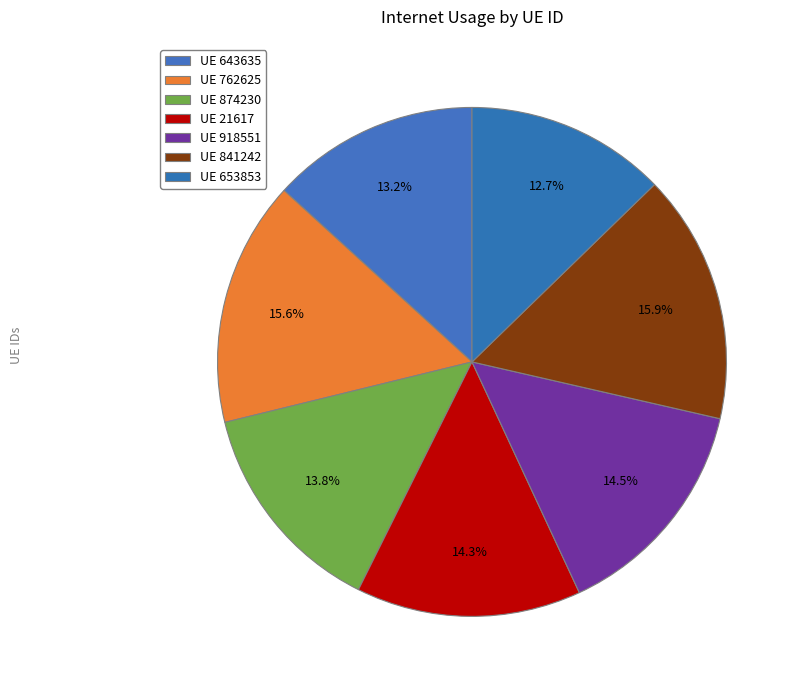

How many slices are in this pie chart?

7